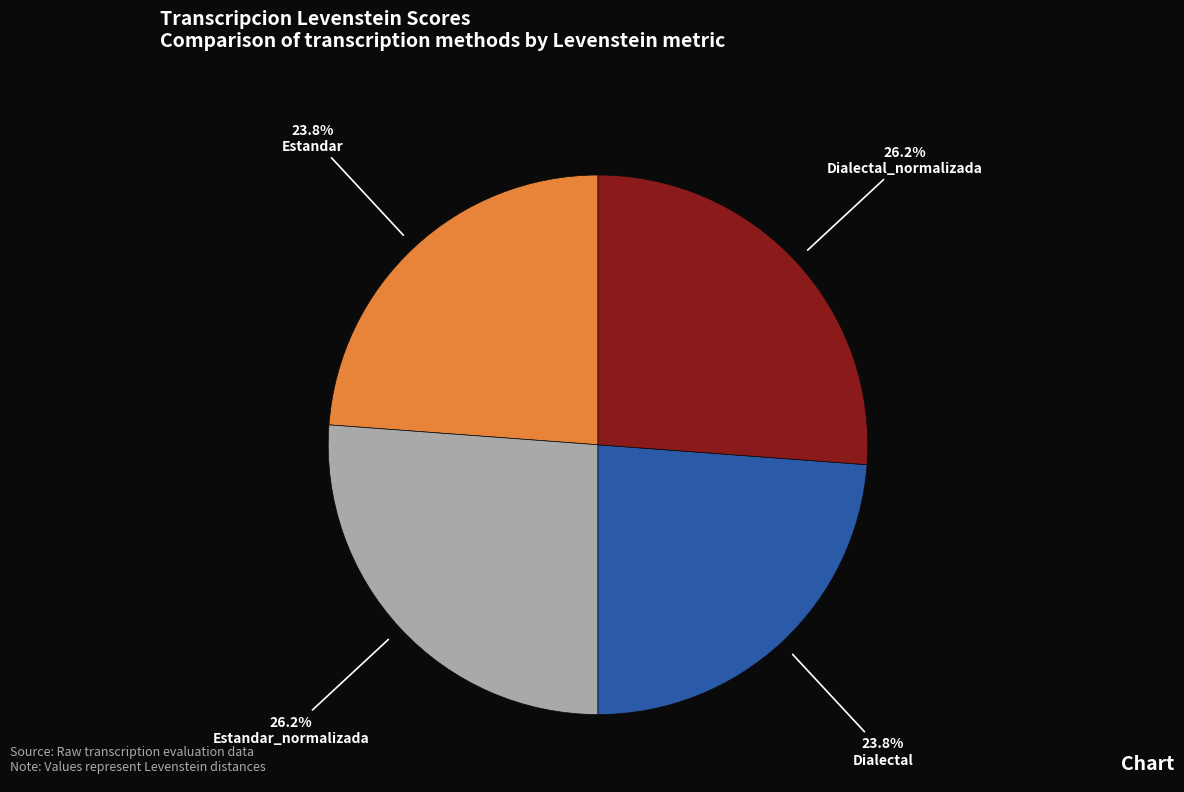

What portion of the pie excludes Estandar?

76.2%